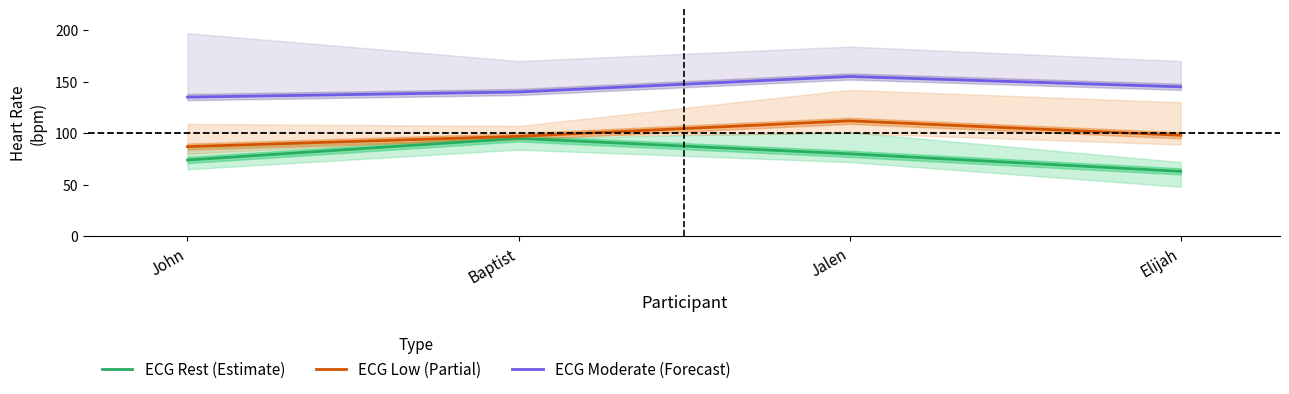

Reading left to right, transcribe all the data shown in this chart.

ECG Rest (Estimate): John=74	Baptist=95	Jalen=80	Elijah=63
ECG Low (Partial): John=87	Baptist=97	Jalen=112	Elijah=98
ECG Moderate (Forecast): John=135	Baptist=140	Jalen=155	Elijah=145